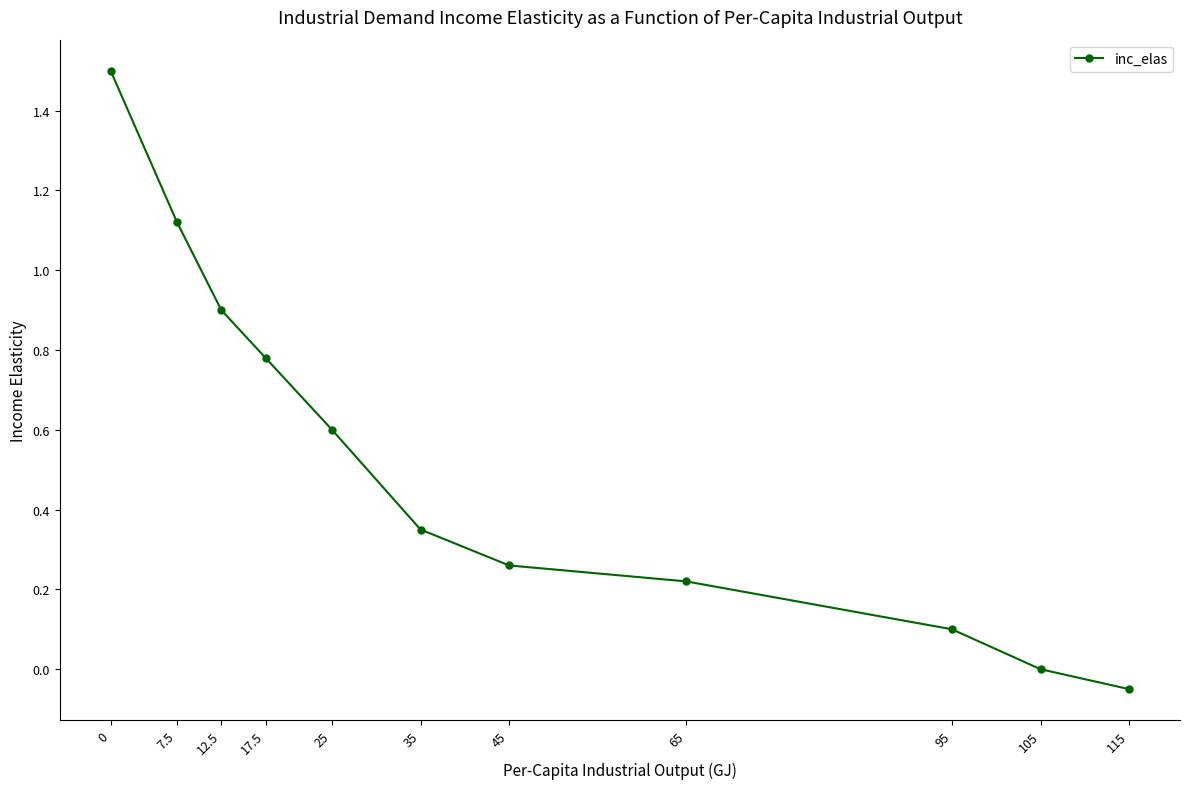

What is the difference between the values at 115 and 7.5?

1.2